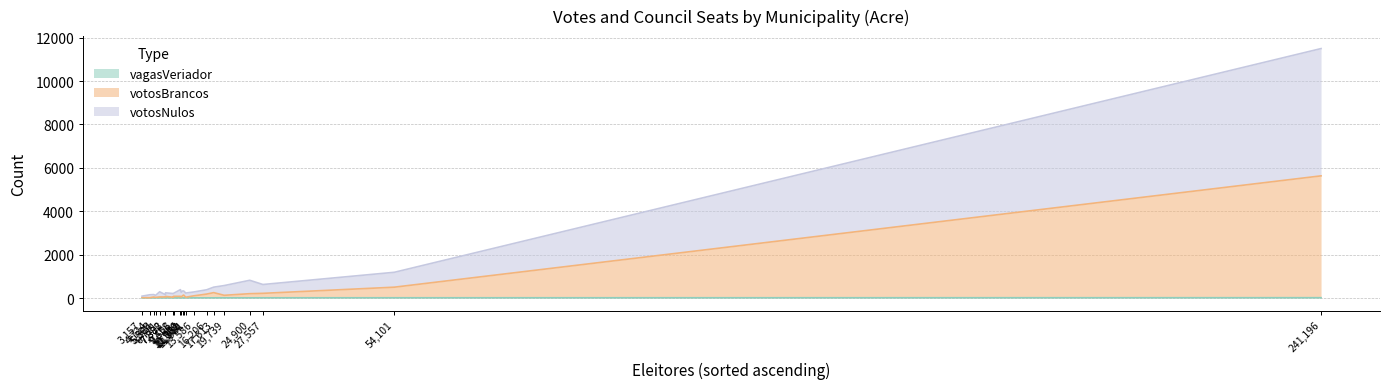

How many vagasVeriador values are between 9 and 11?

18